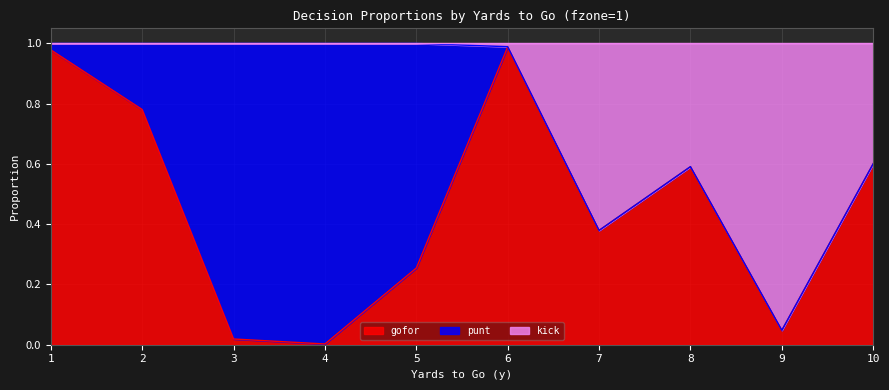

The gofor series shows 0.6 at 10. True or false?

True